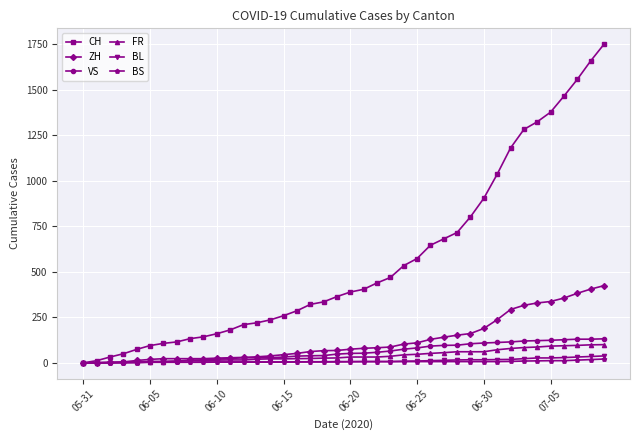

Rank the series by their maximum value, from lowest to highest.

BS, BL, FR, VS, ZH, CH